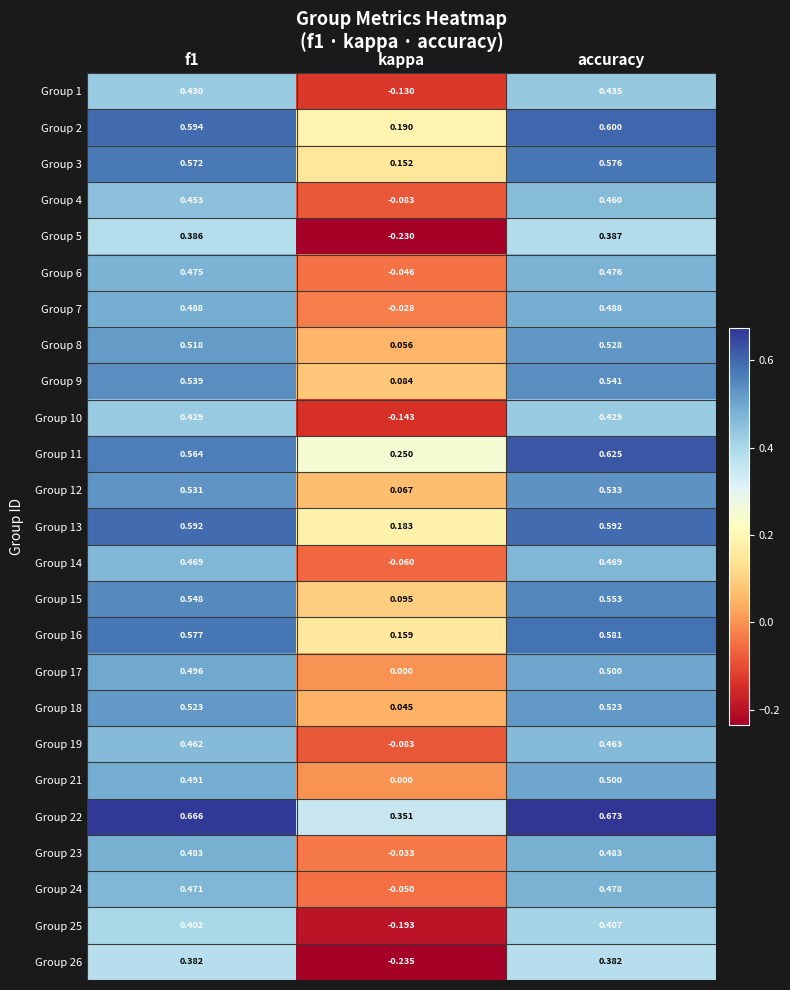

Which label corresponds to the largest value in the chart?

accuracy